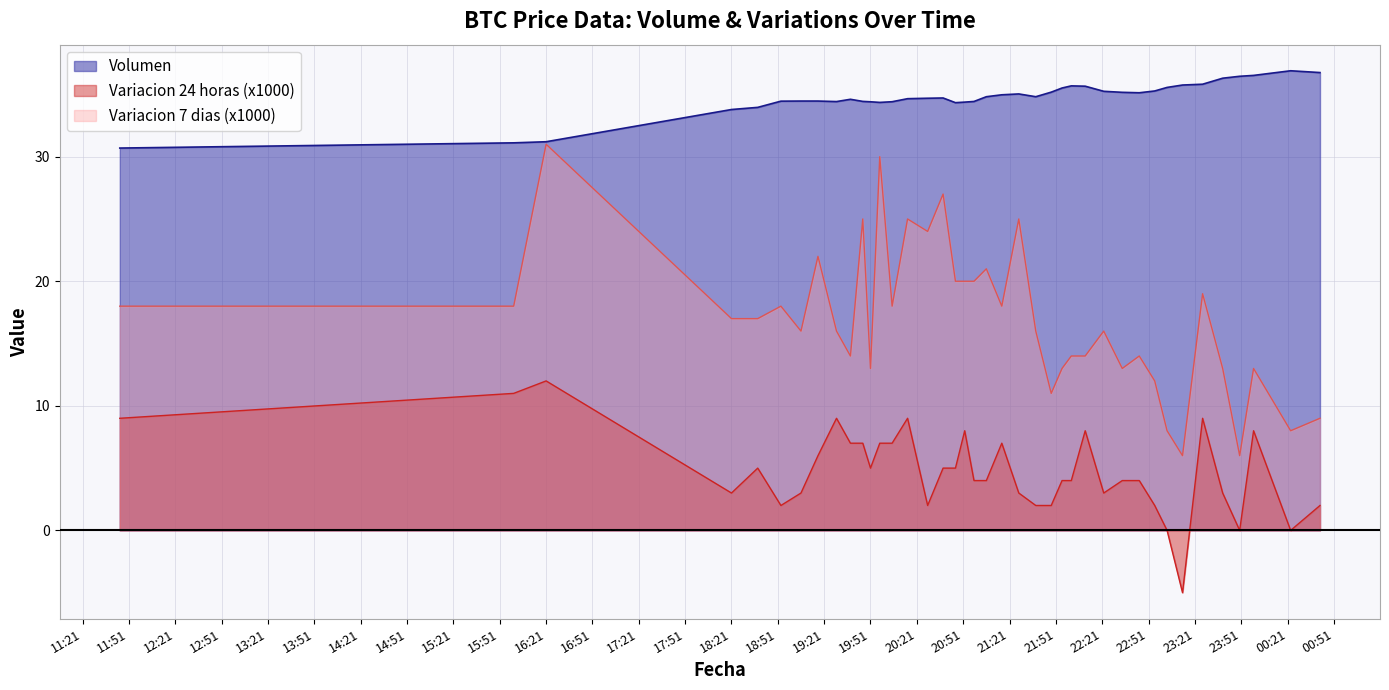

At which category is the sum across all series the highest?

16:21